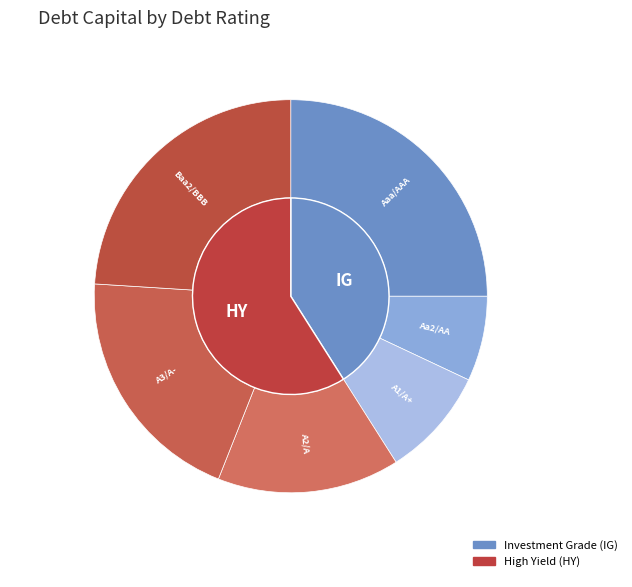

Is there a majority slice in this chart?

Yes